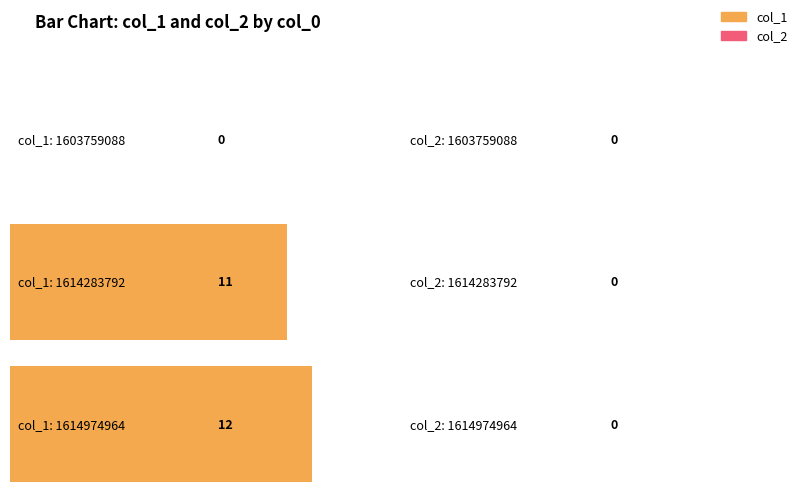

How many groups of bars are there?

3